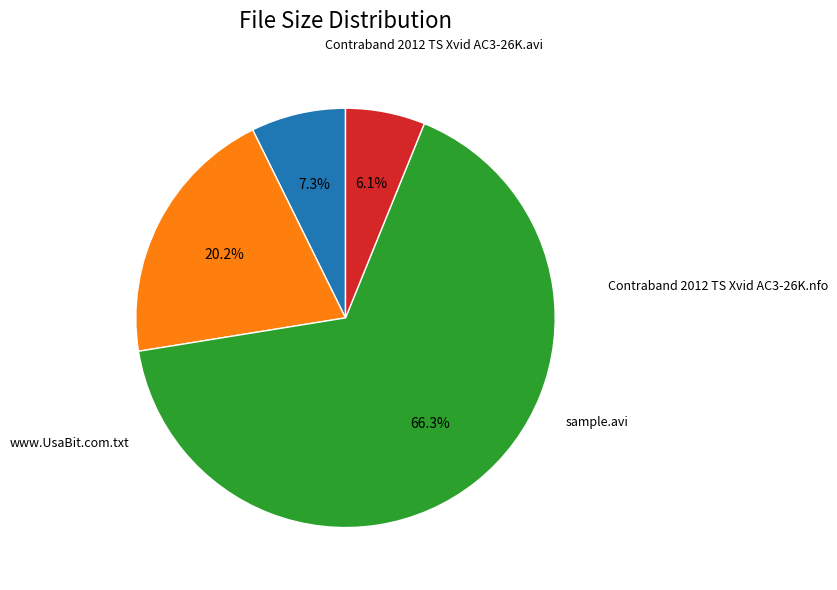

Is there any slice that represents more than half of the pie?

Yes